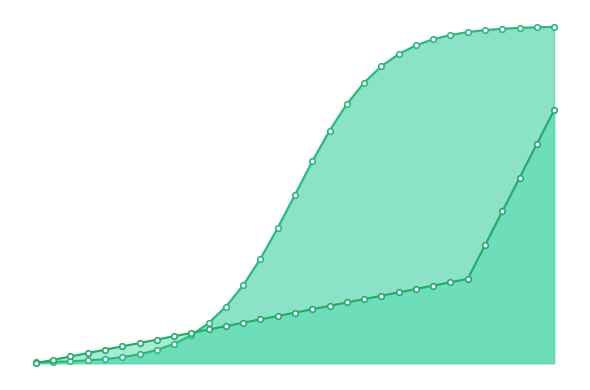

Does the chart display data point markers on the line(s)?

Yes